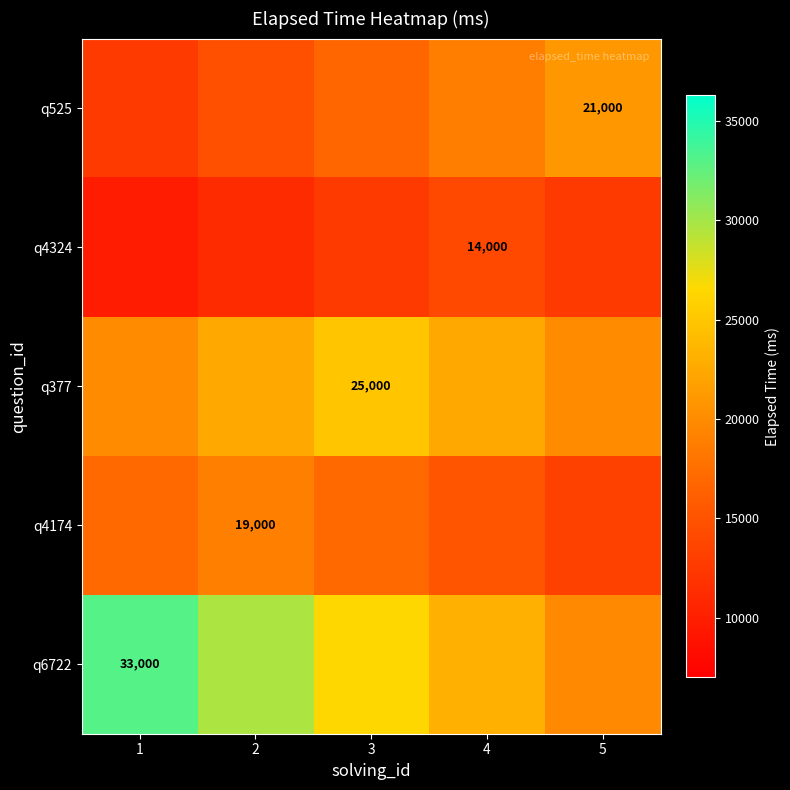

True or false: q377 has a value of 20000.0 at 5.

True